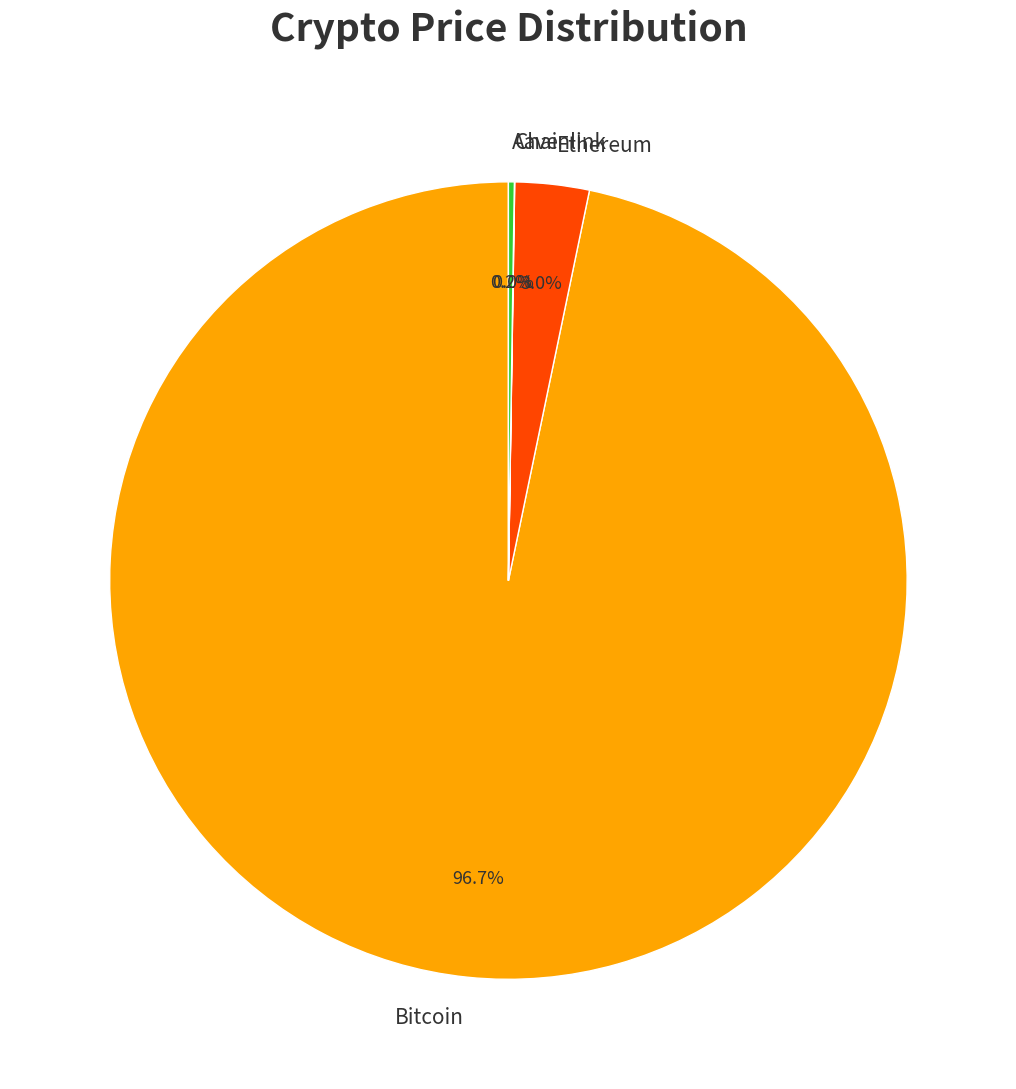

Which has a higher value, Bitcoin or Ethereum?

Bitcoin